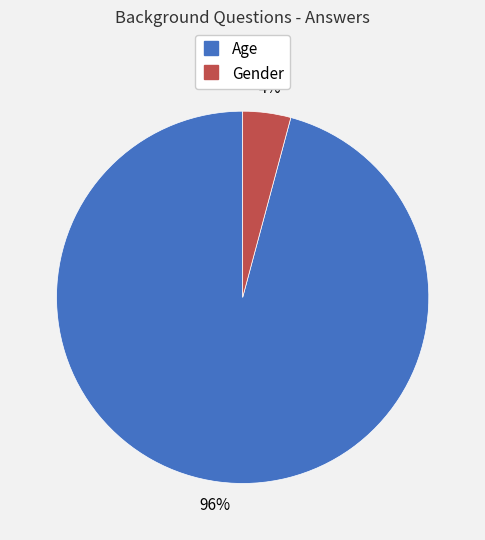

Is the sum of Gender and Age greater than half?

Yes